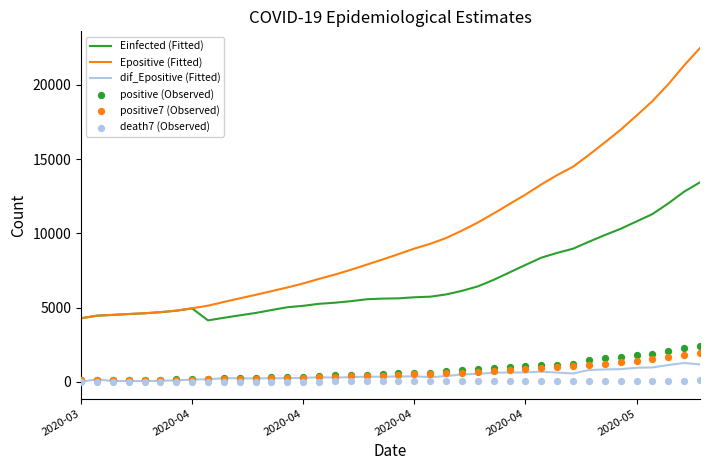

Which series has the largest total across all categories?

Epositive (Fitted)